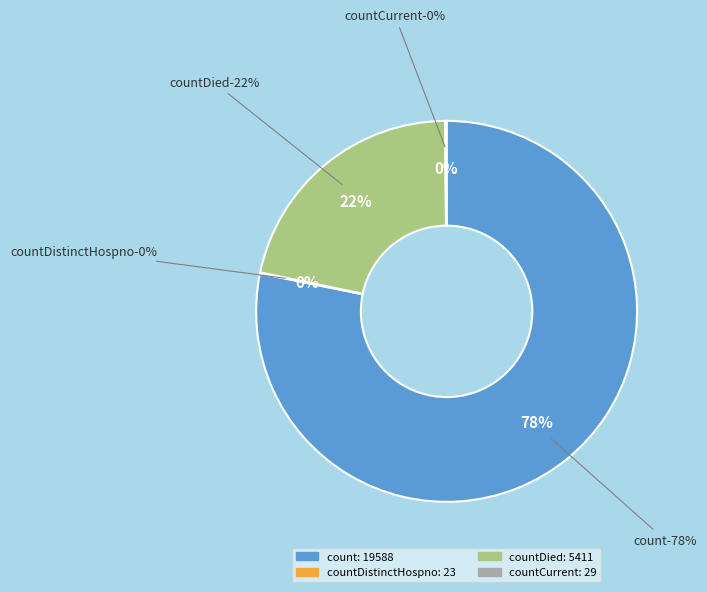

Which category accounts for the majority?

count